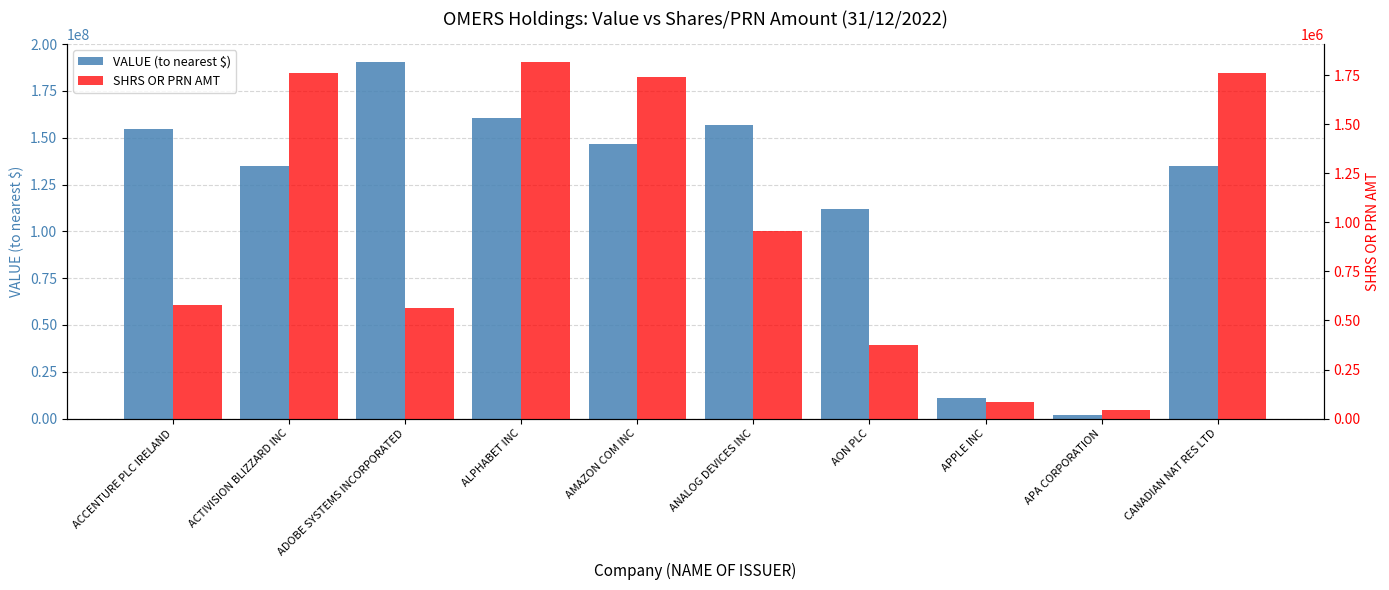

How many groups of bars are there?

10